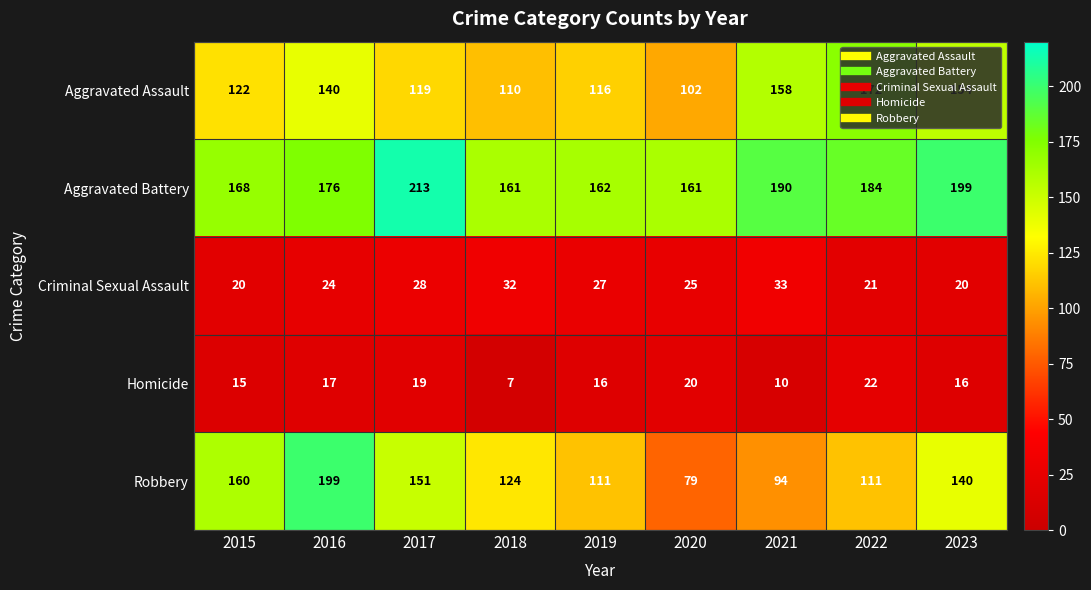

Is the value of Robbery at 2016 greater than the value of Criminal Sexual Assault at 2020?

Yes